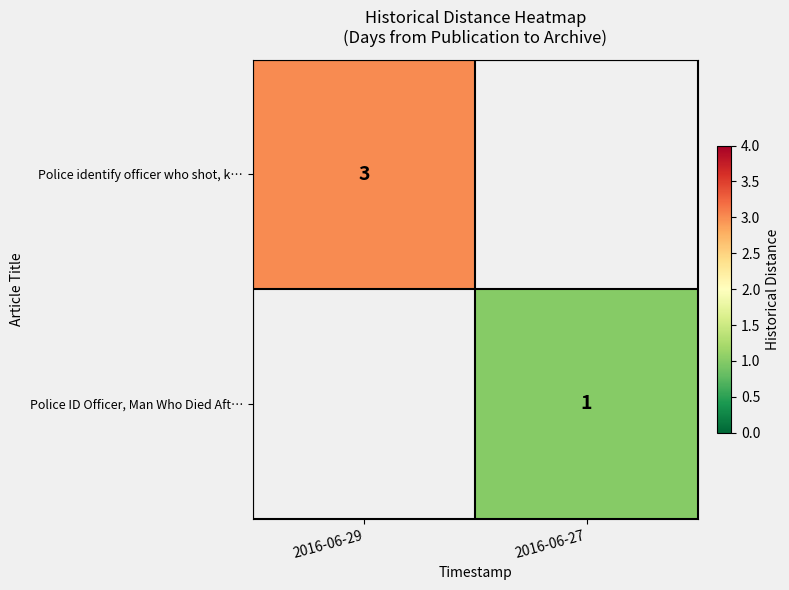

The Police identify officer who shot, k… series shows 4 at 2016-06-29. True or false?

False